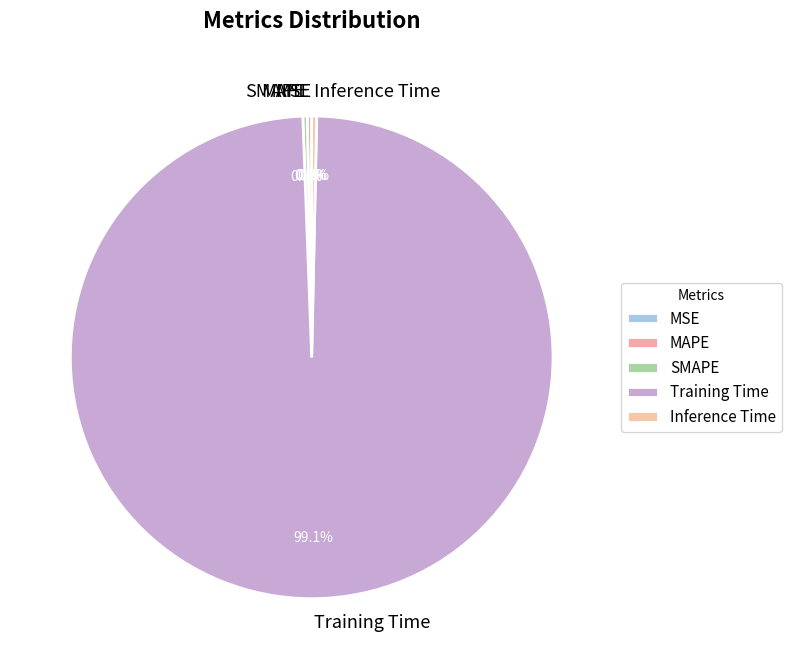

True or false: SMAPE accounts for 0% of the total.

True